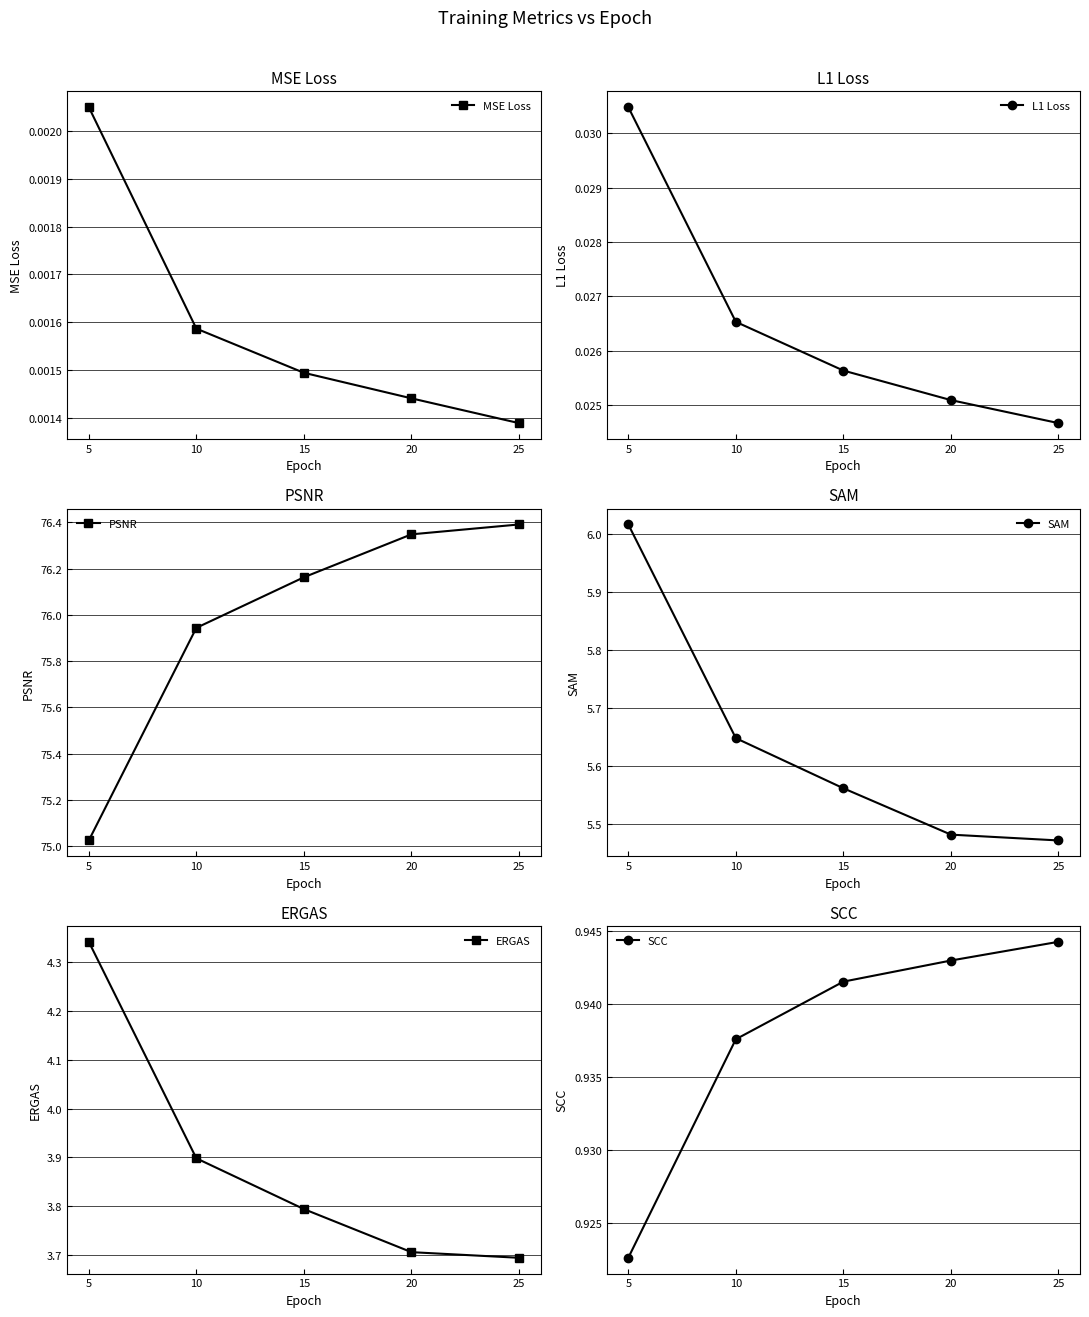

How many lines are shown in the chart?

6